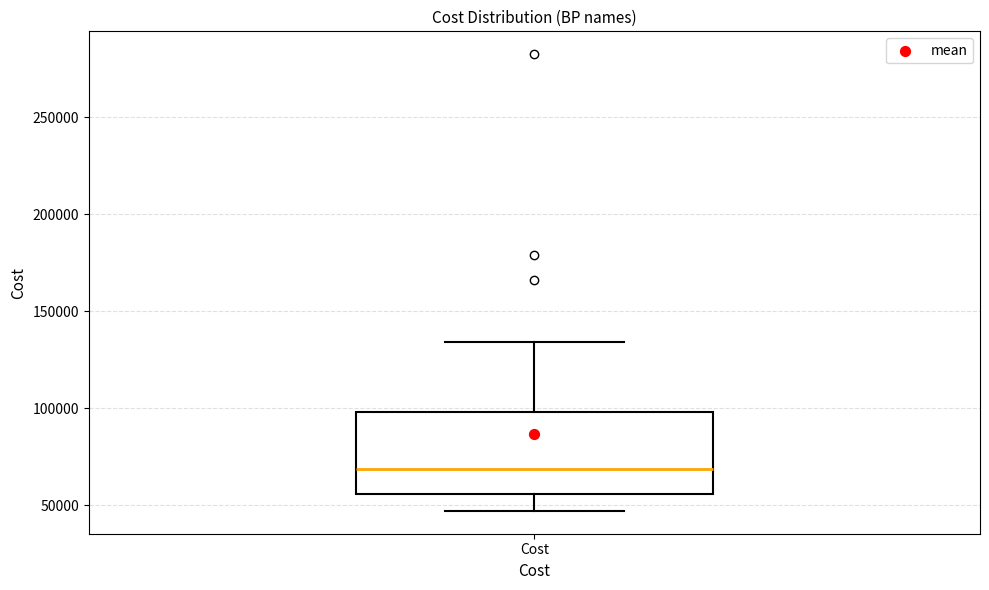

Transcribe this box plot: give where the median line is, the range the box spans, and where the two whiskers end, as read against the y-axis. The values are not printed on the chart, so give them approximately, as read against the axis.

median 70000, box 55000 to 100000, whiskers 45000 to 135000